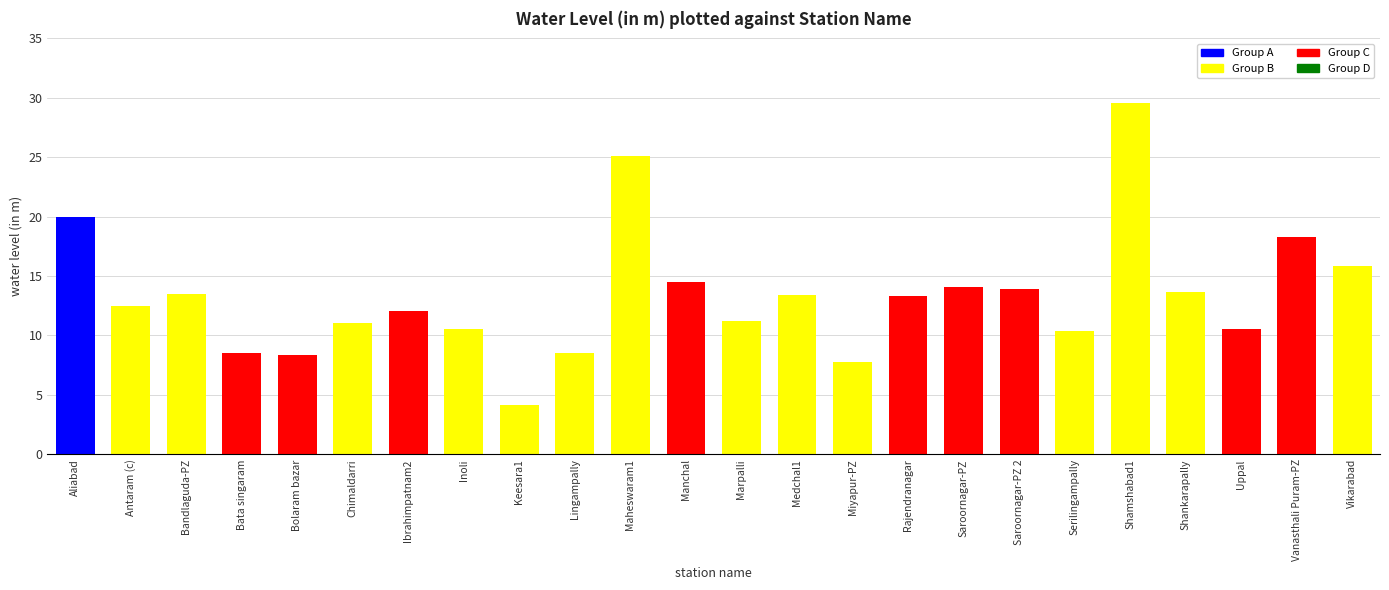

How many data points are above 13?

12